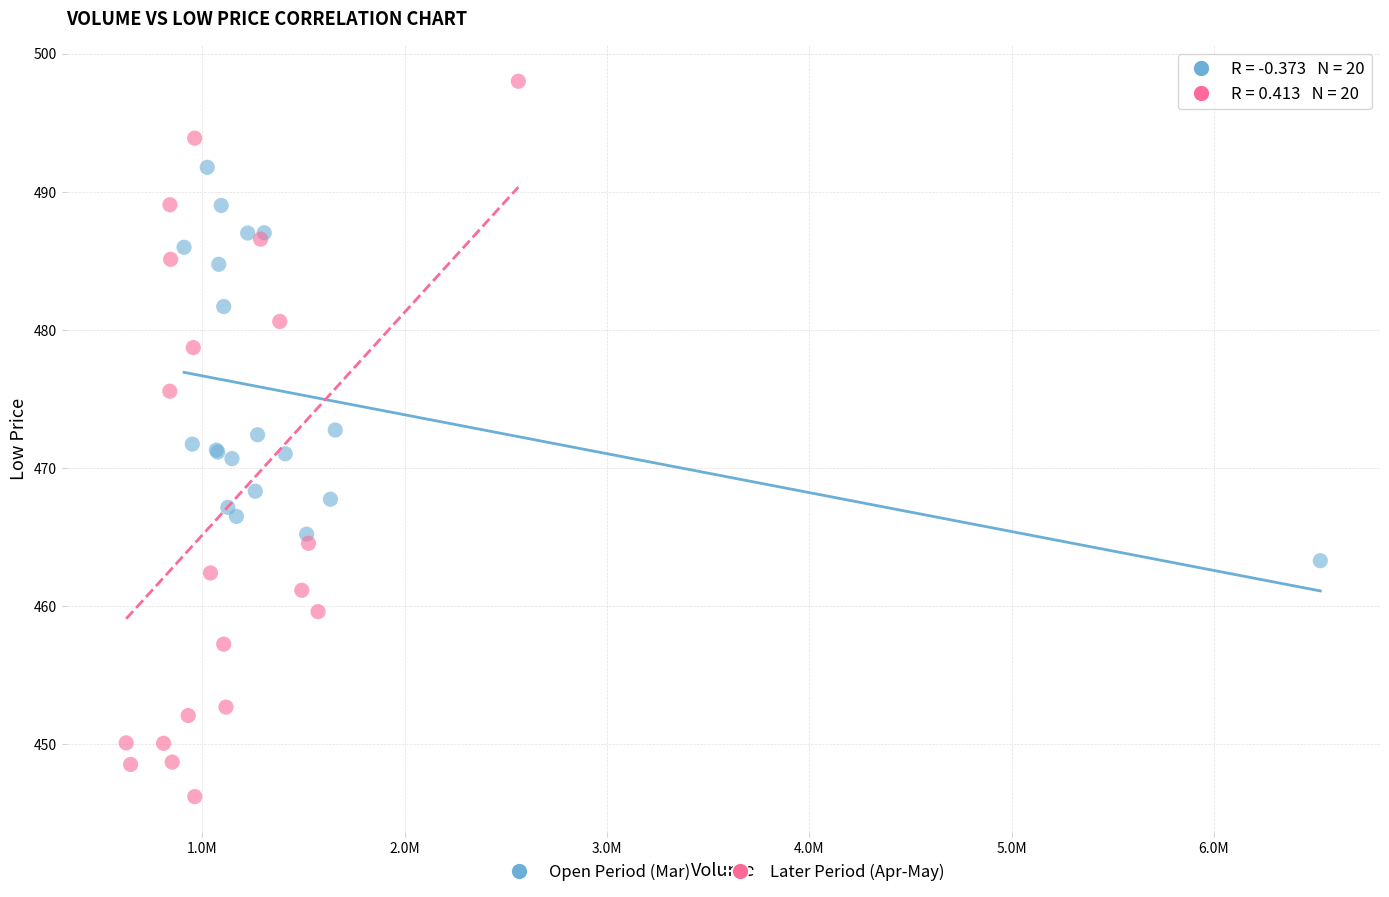

What are all the series names shown in the legend?

Open Period (Mar), Later Period (Apr-May)